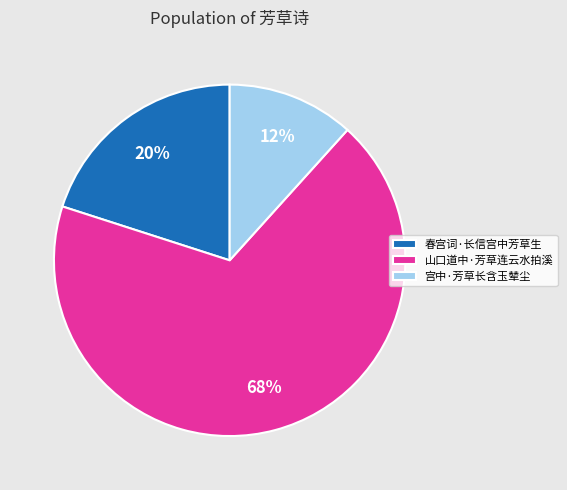

Do 春宫词·长信宫中芳草生 and 宫中·芳草长含玉辇尘 together represent more than half of the pie?

No